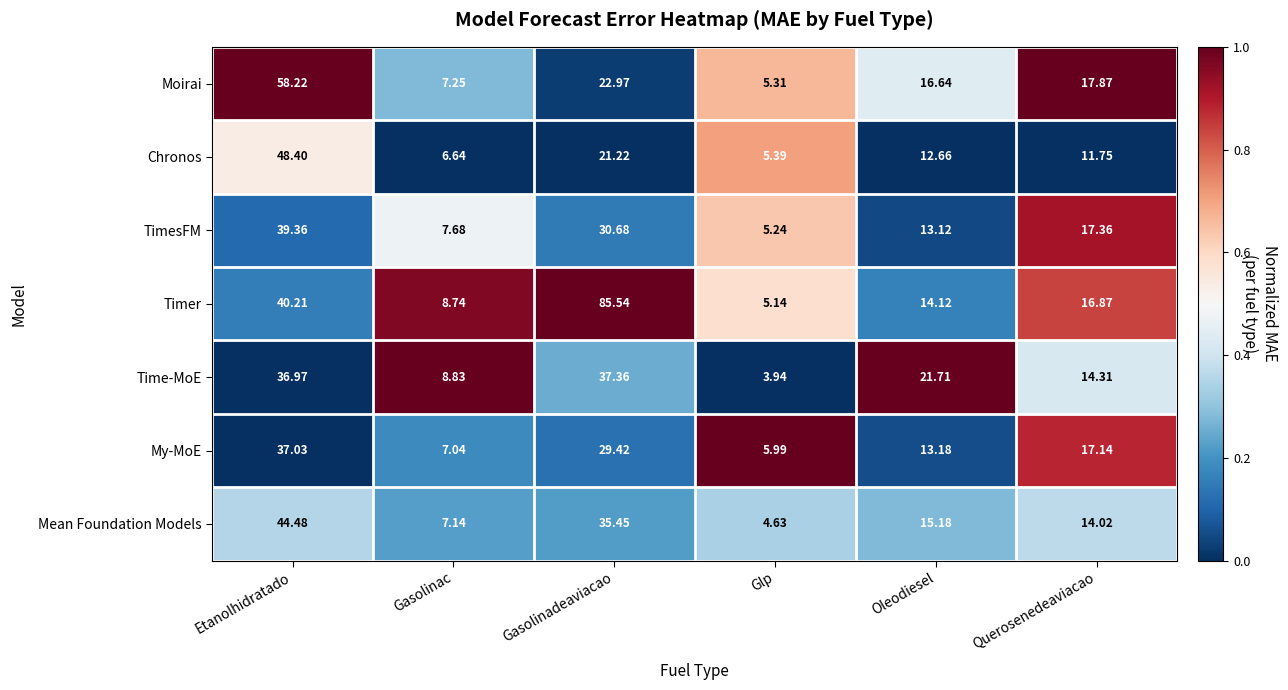

Is the value of Moirai at Gasolinac greater than the value of Time-MoE at Oleodiesel?

No